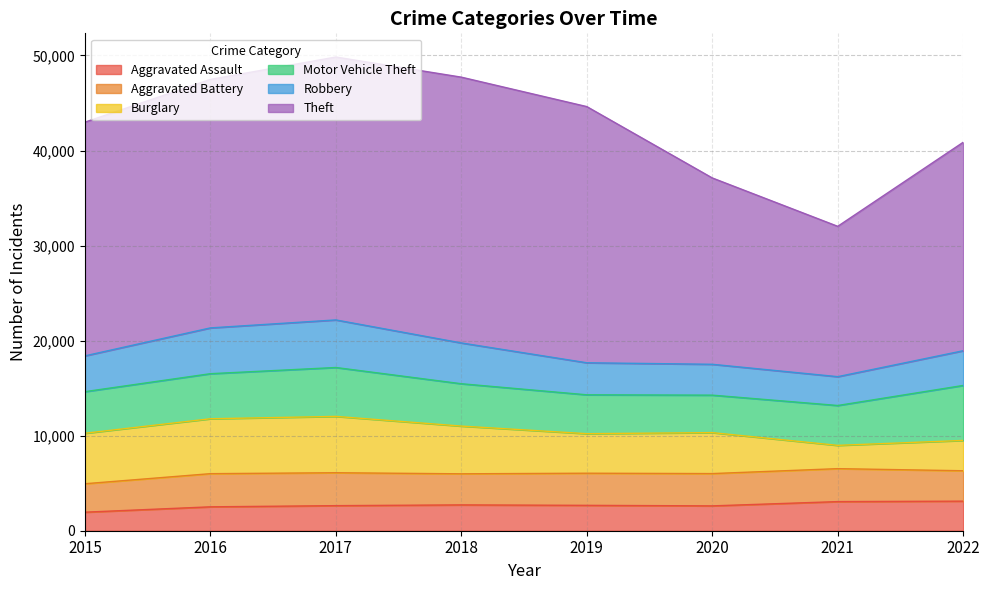

Which series changed the most between 2019 and 2022?

Theft